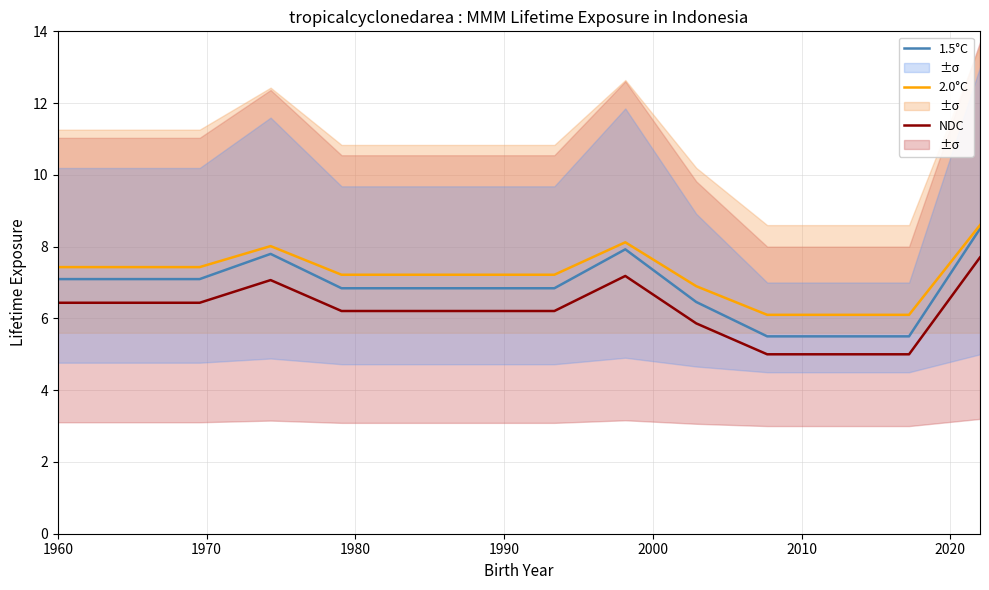

Which series has the largest range (max minus min)?

1.5°C